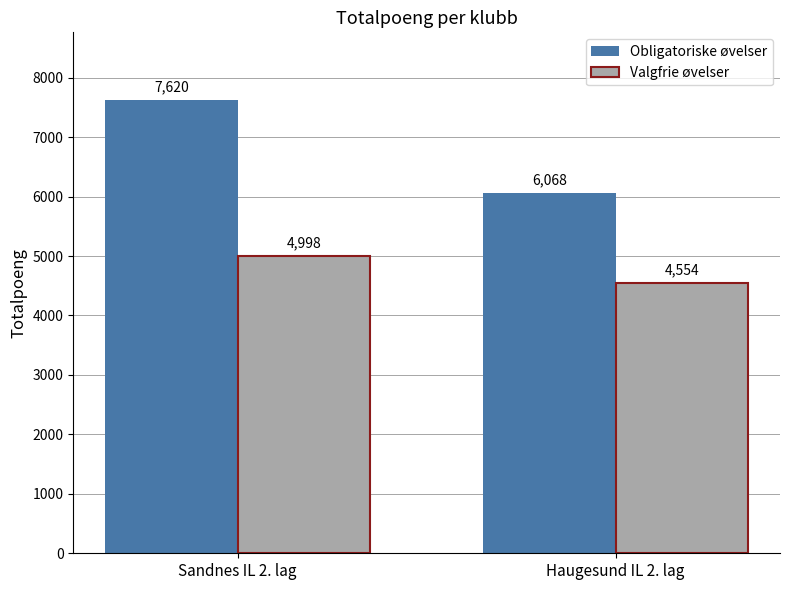

How many Valgfrie øvelser values are between 4554 and 4998?

2